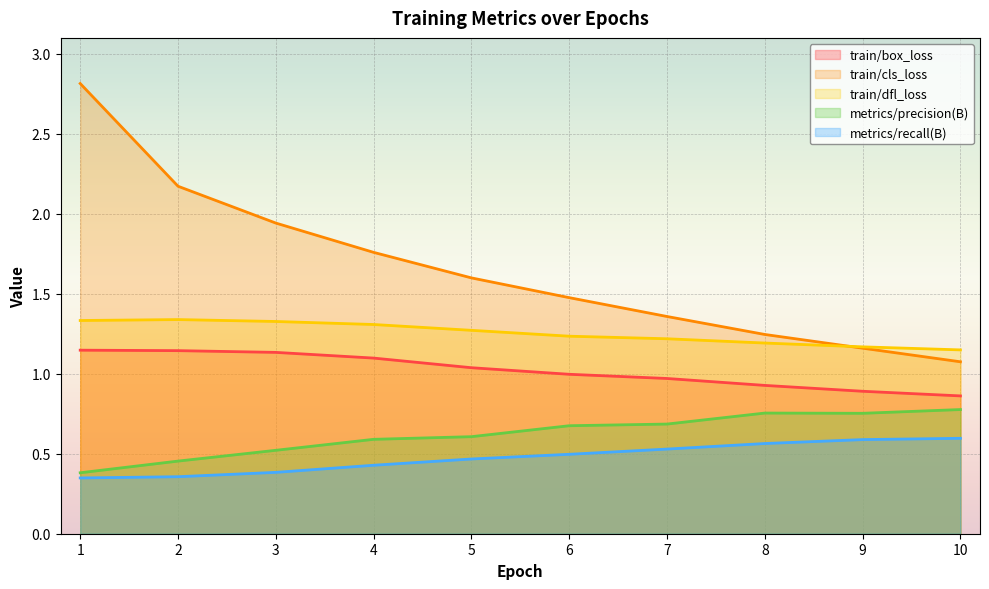

True or false: metrics/precision(B) and train/dfl_loss intersect in this chart.

False